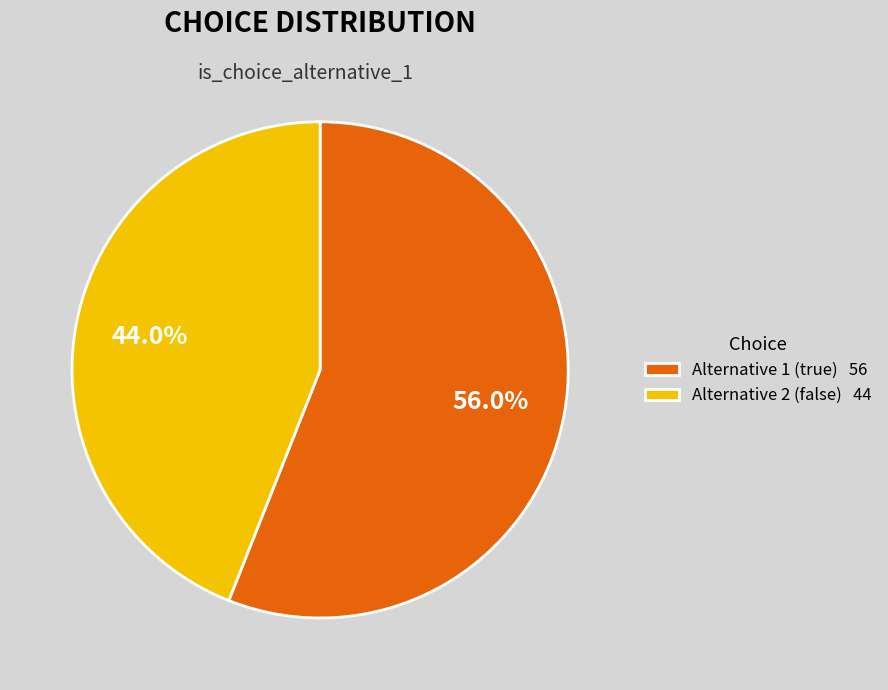

Rank the categories by value from lowest to highest.

Alternative 2 (false) 44, Alternative 1 (true) 56